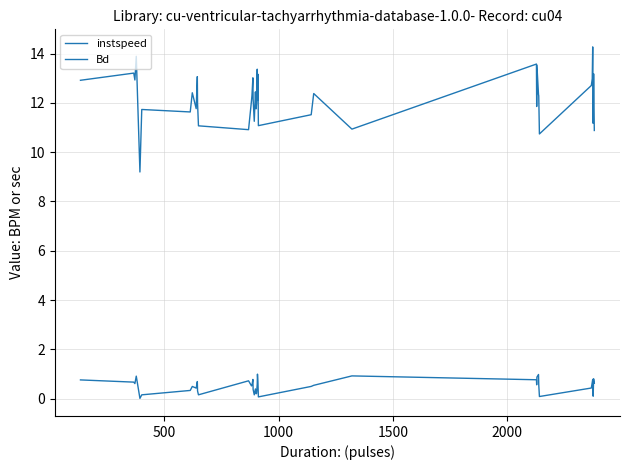

Does the chart display data point markers on the line(s)?

No